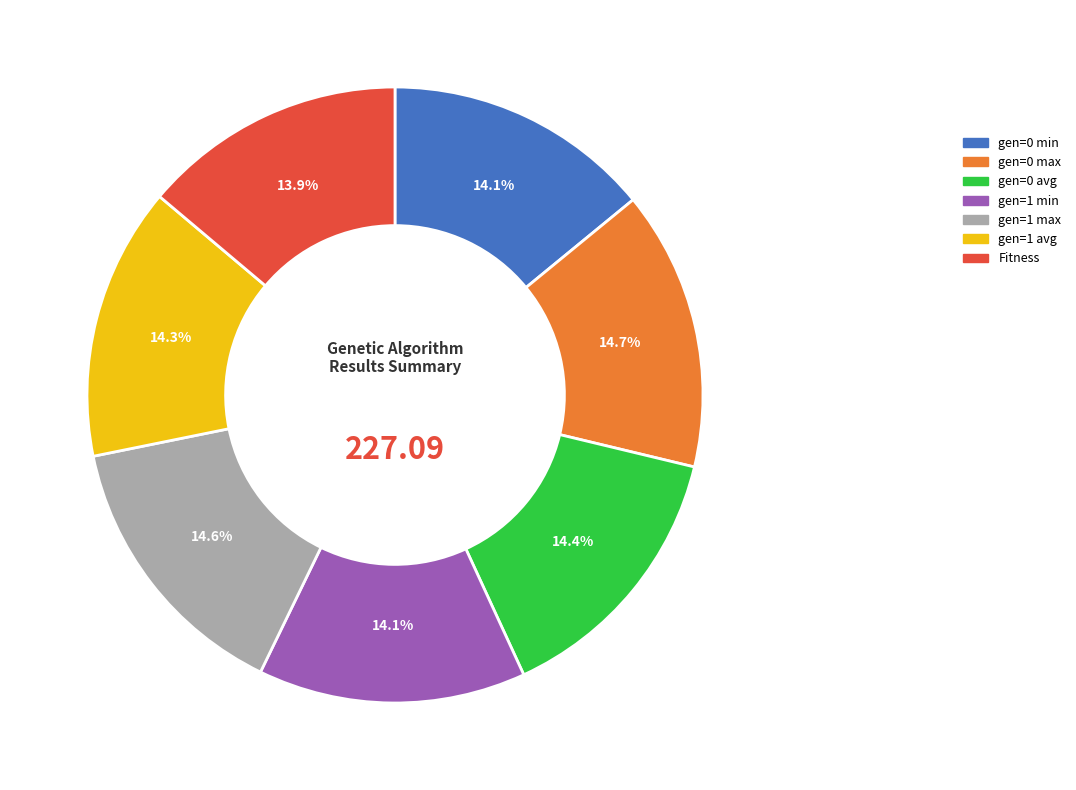

How many slices are in this pie chart?

7